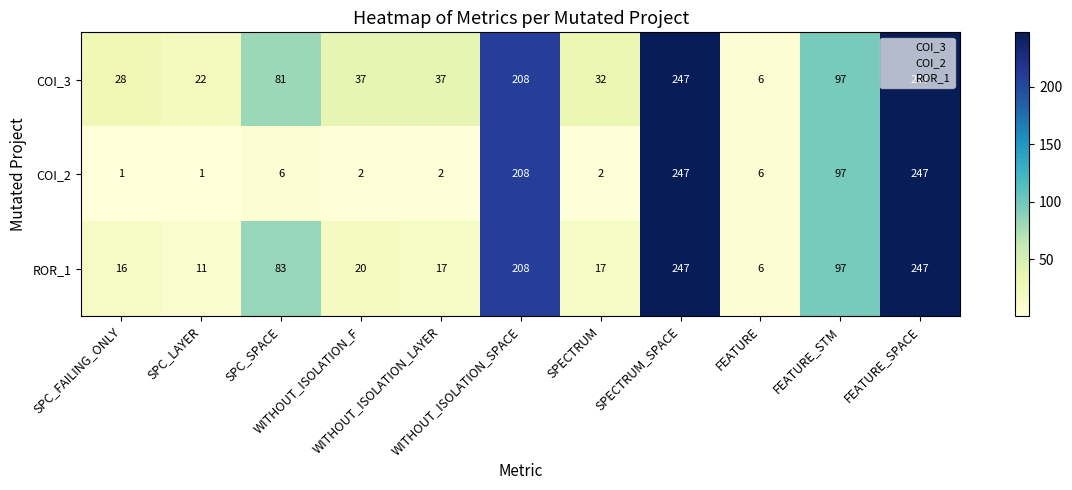

Which series has the largest range (max minus min)?

COI_2